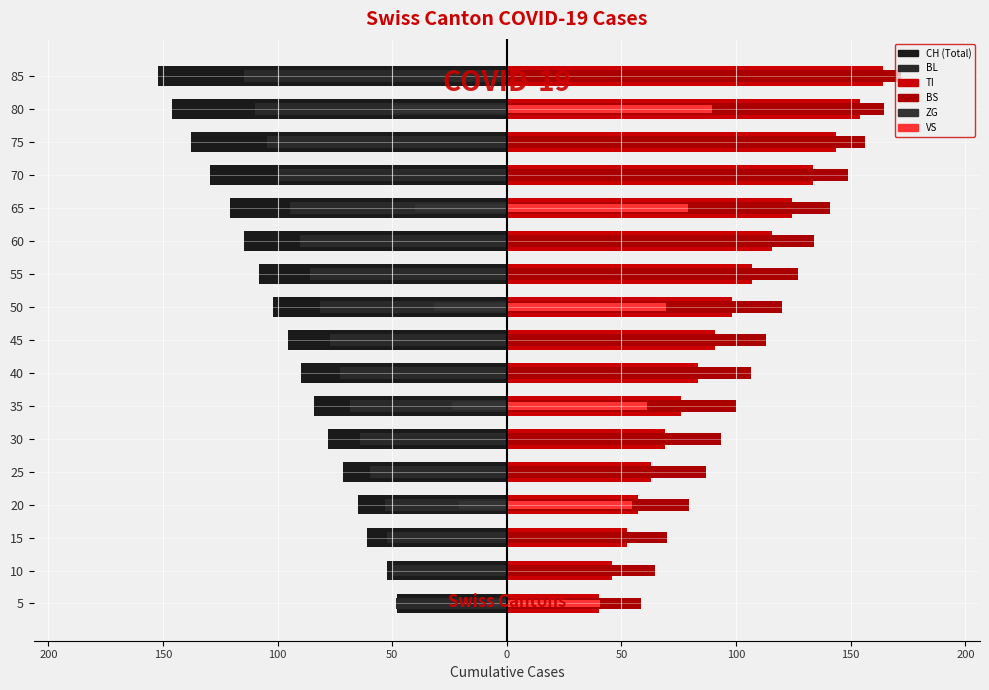

At which label does CH reach its peak?

5